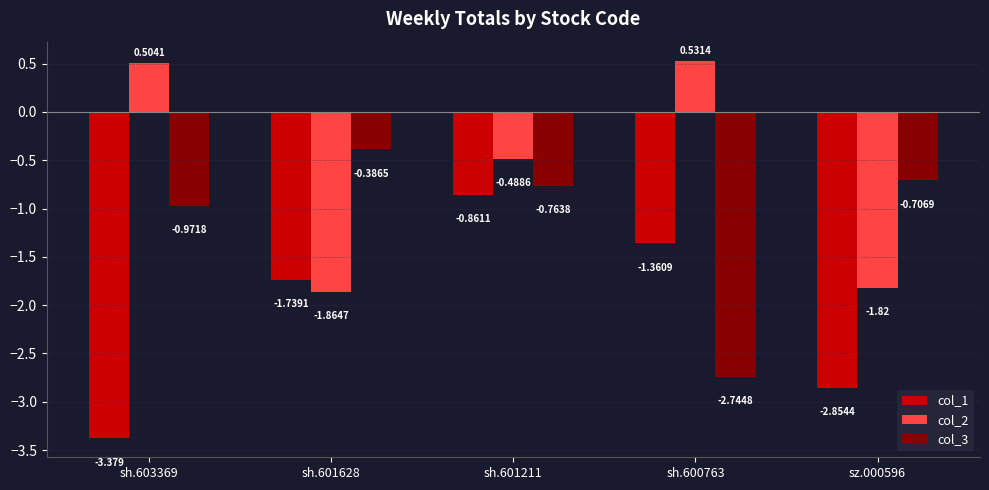

What is the difference between the highest and lowest values at sh.600763?

3.3